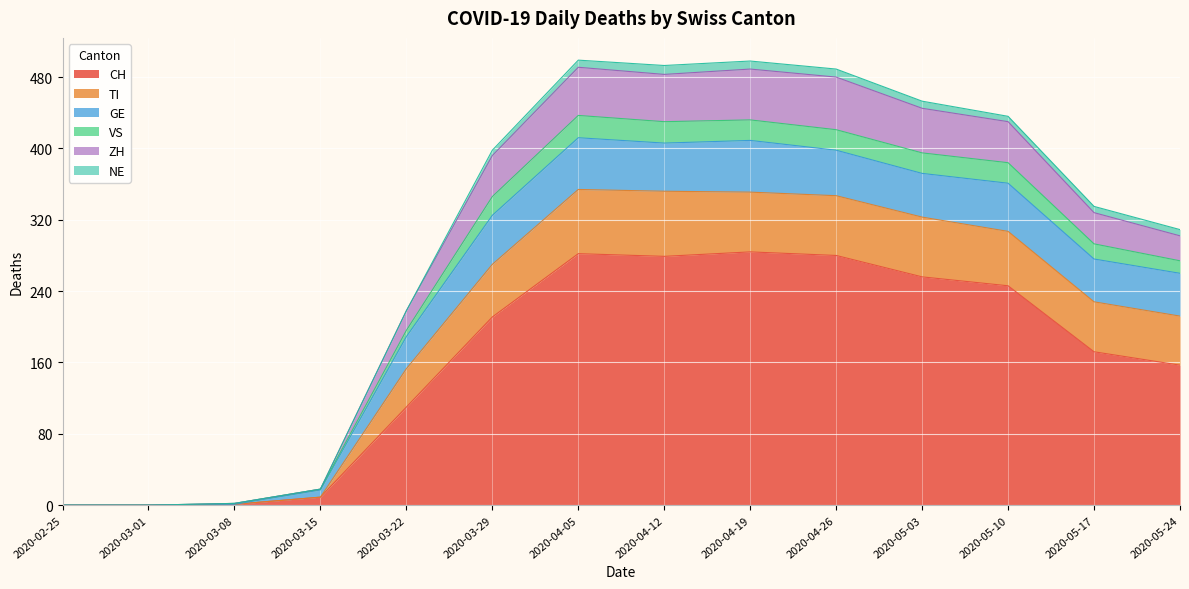

How many lines are shown in the chart?

6